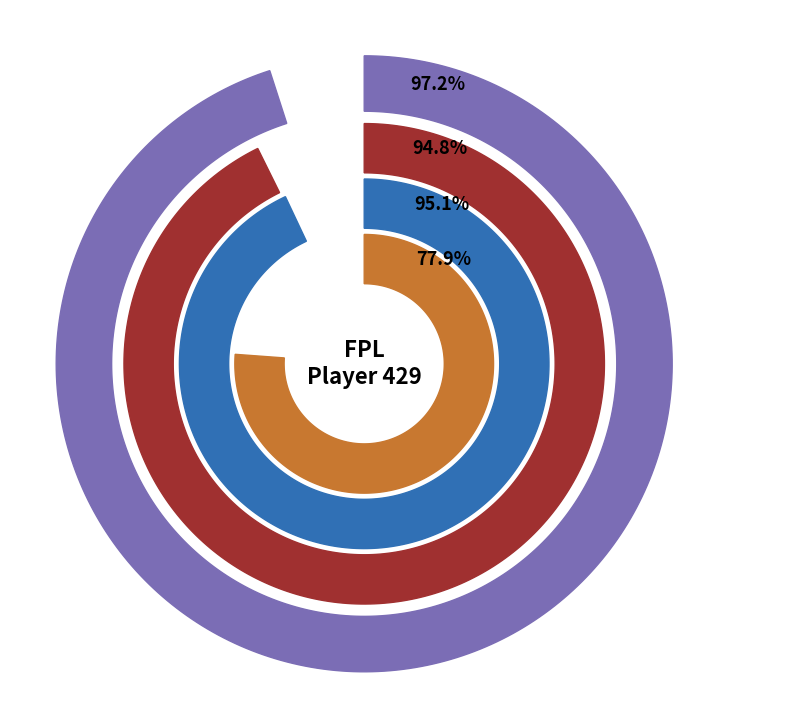

The 8 slice represents 20% of the pie. True or false?

False